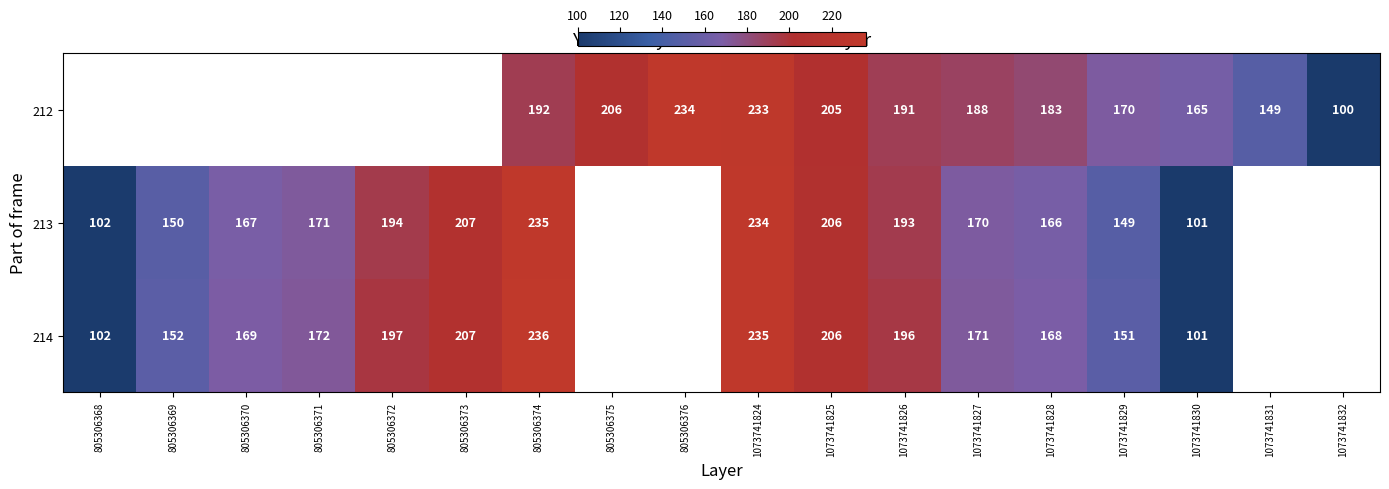

Rank the series at 1073741828 from highest to lowest value.

212, 214, 213